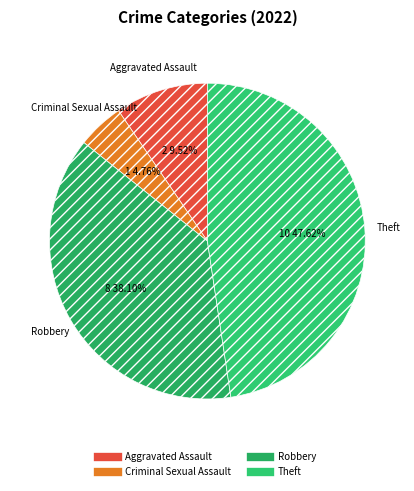

To the nearest percent, what is the difference between the largest and smallest slice percentages?

43%